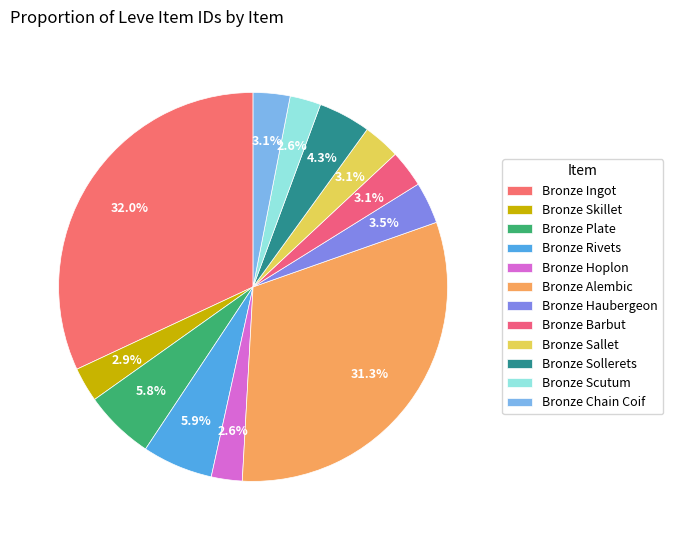

How many slices are in this pie chart?

12